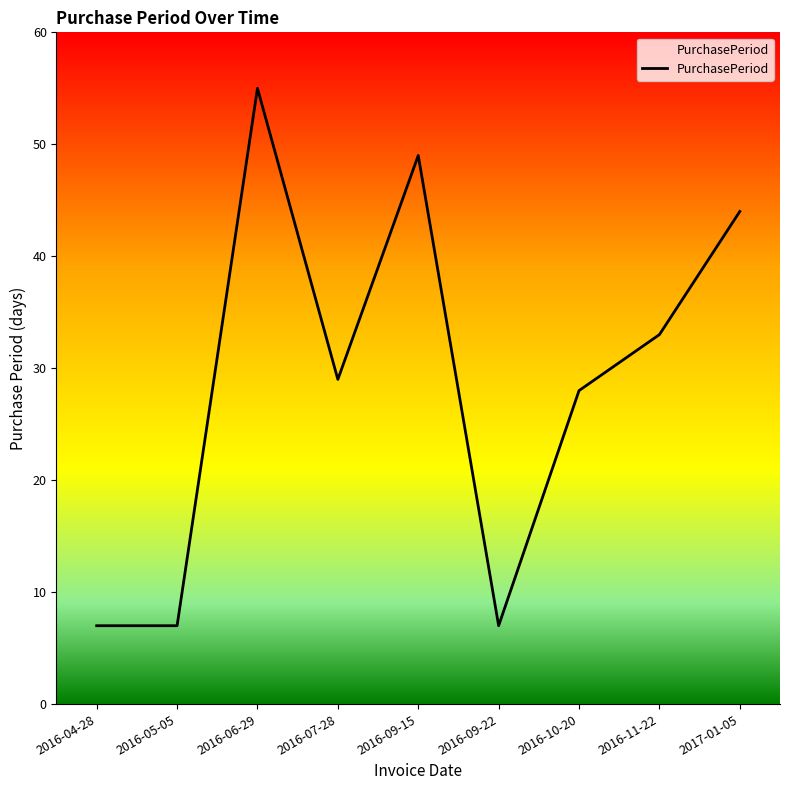

What is the ratio of the value at 2016-07-28 to the value at 2016-06-29?

0.5